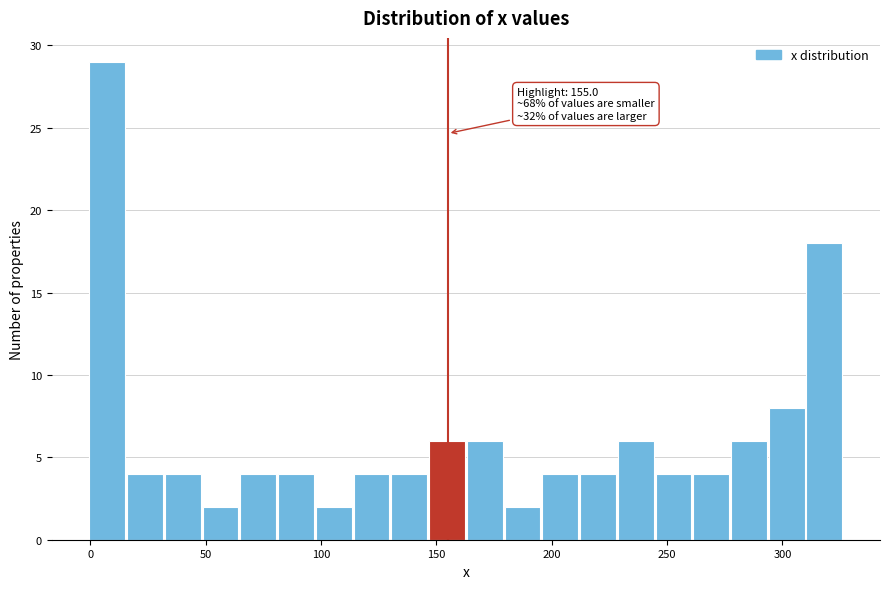

Around what value on the x-axis is the tallest bar? Give the approximate position of its centre, as read against the axis.

5